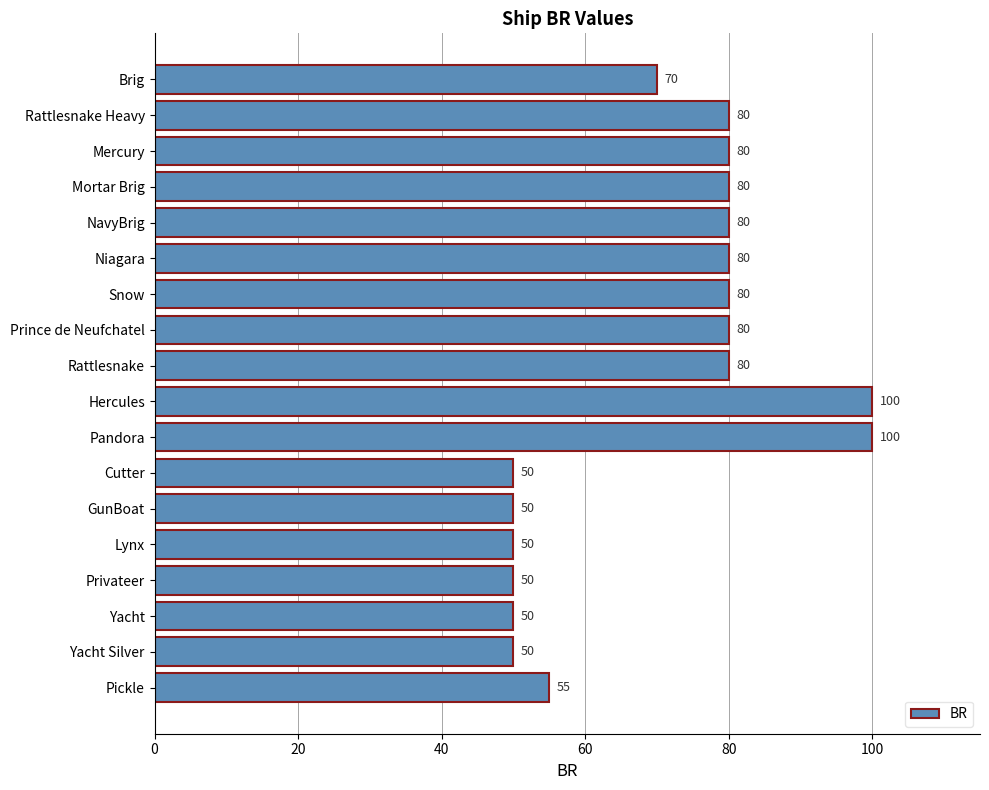

Between Lynx and Rattlesnake, which is larger?

Rattlesnake